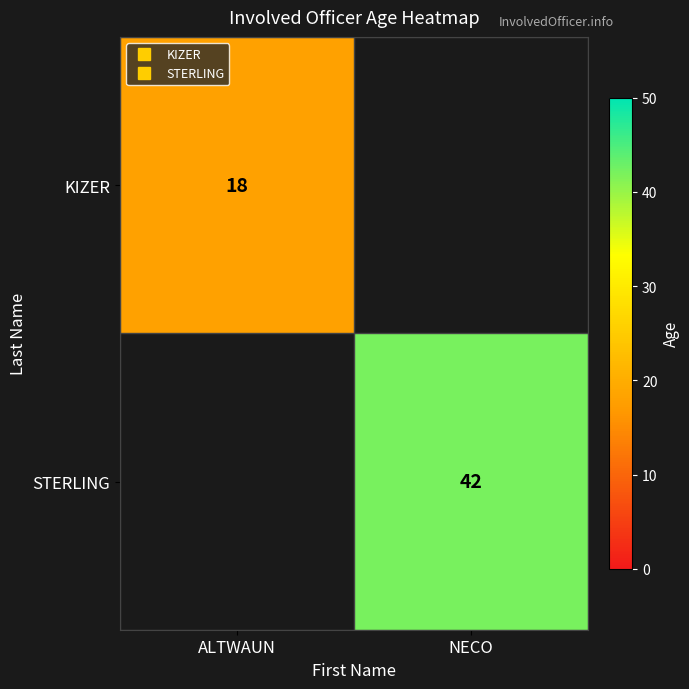

At which category does the chart reach its minimum across all series?

ALTWAUN